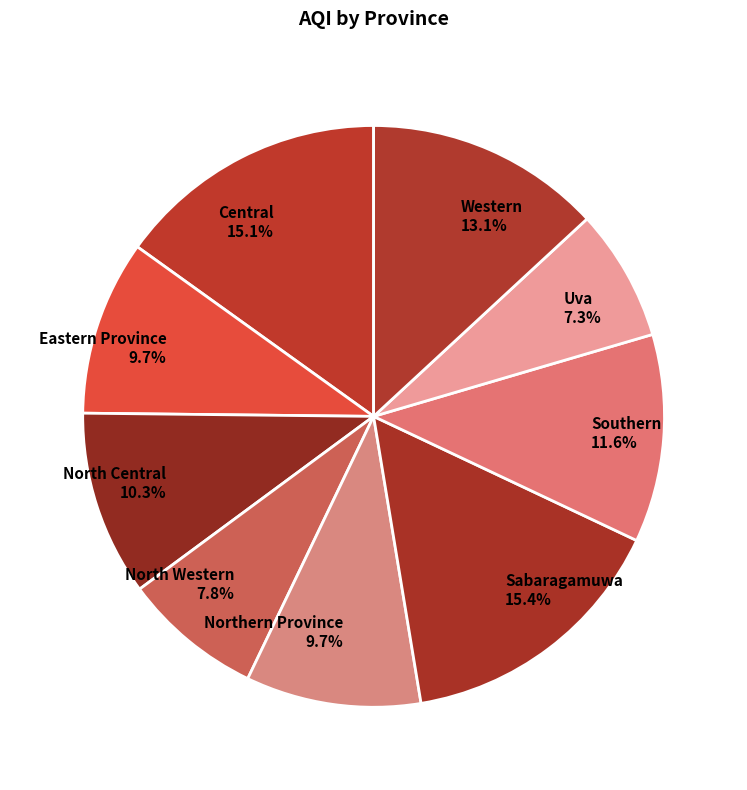

To the nearest percent, what is the combined percentage of North Central and North Western?

18%